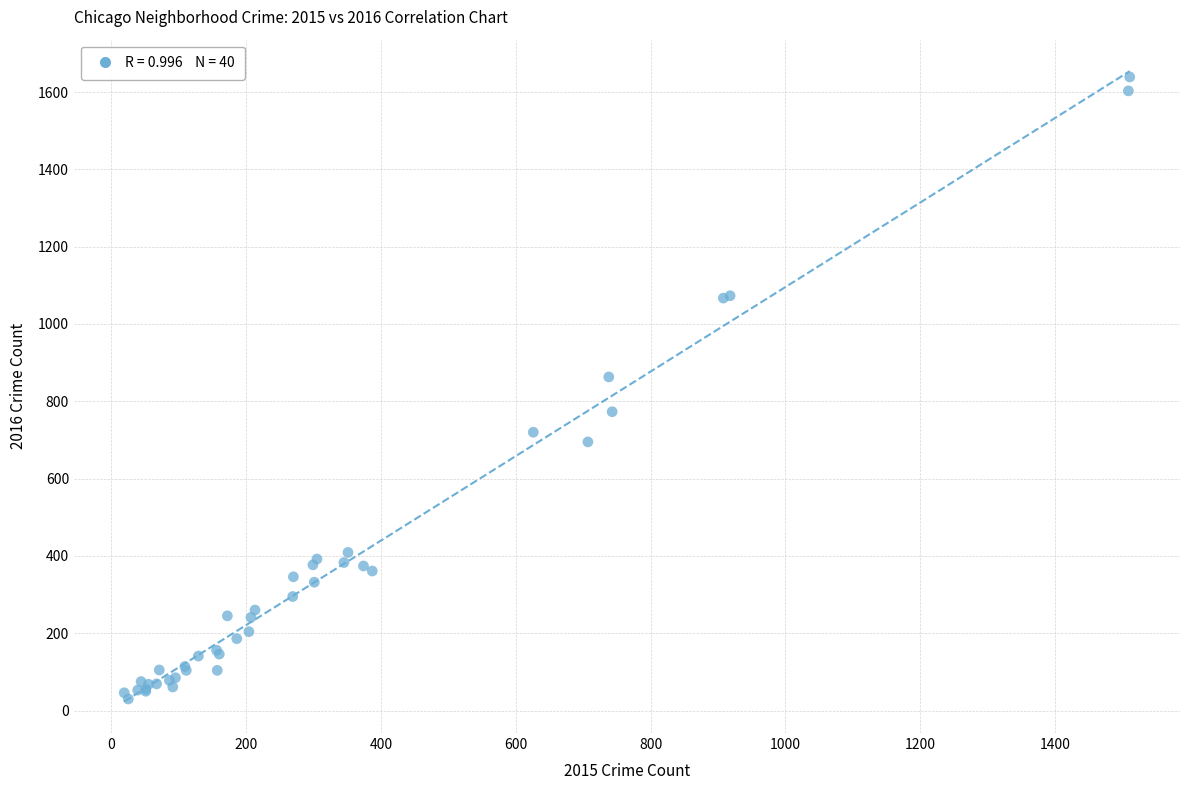

What Y value in the scatter plot is closest to 834?

863